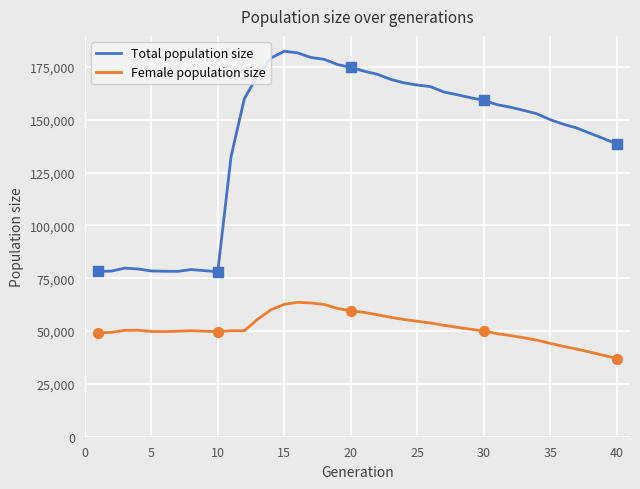

Which series has the widest spread of values?

Total population size